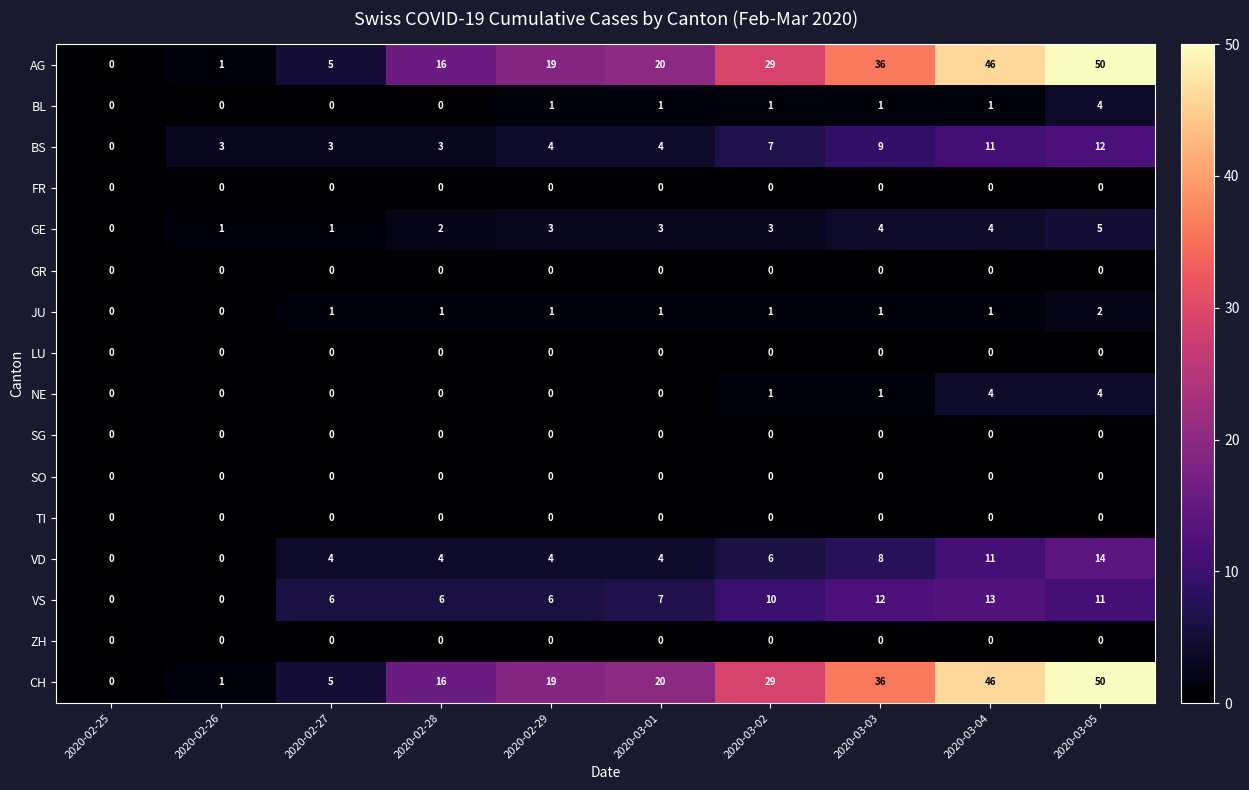

The NE series shows 4 at 2020-03-04. True or false?

True